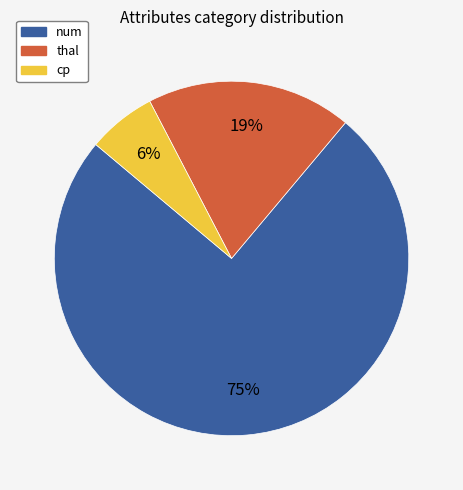

How many segments does this pie chart have?

3